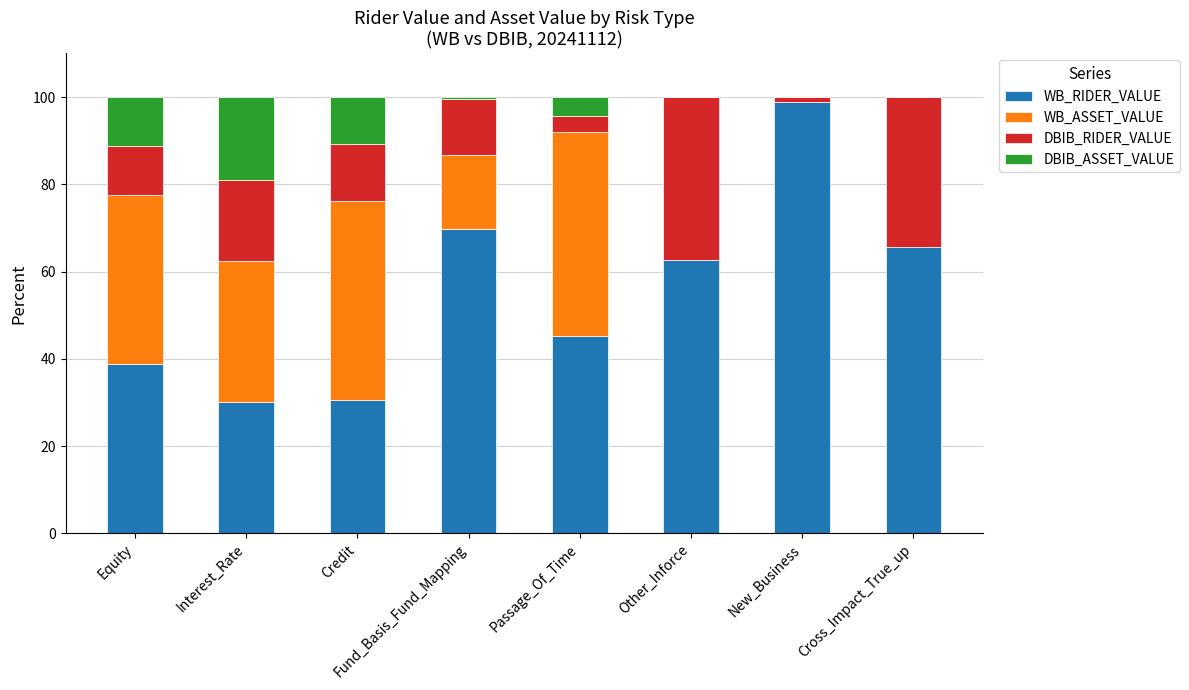

True or false: WB_RIDER_VALUE has a value of 108.6 at Other_Inforce.

False